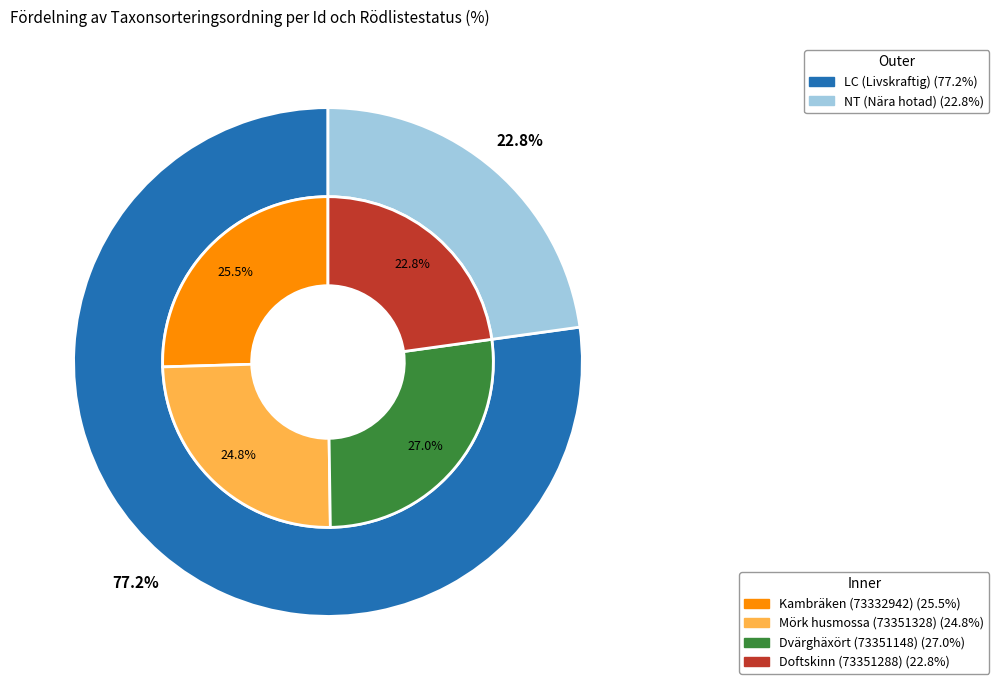

Which category has the biggest portion of the pie?

73351148